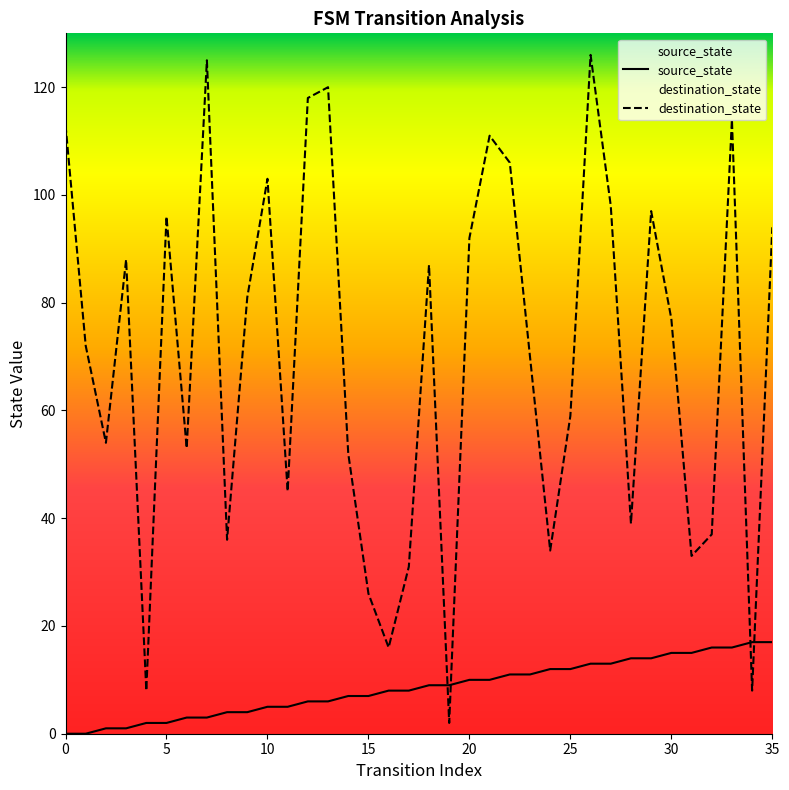

What is the difference between the maximum and minimum values in the destination_state series?

124